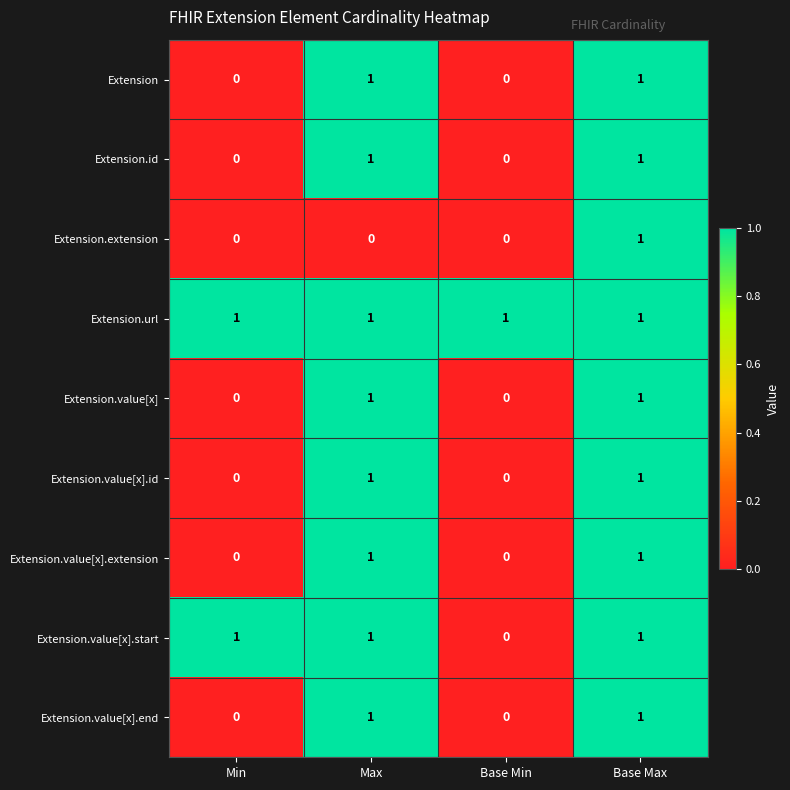

What is the total value across all series at Base Max?

9